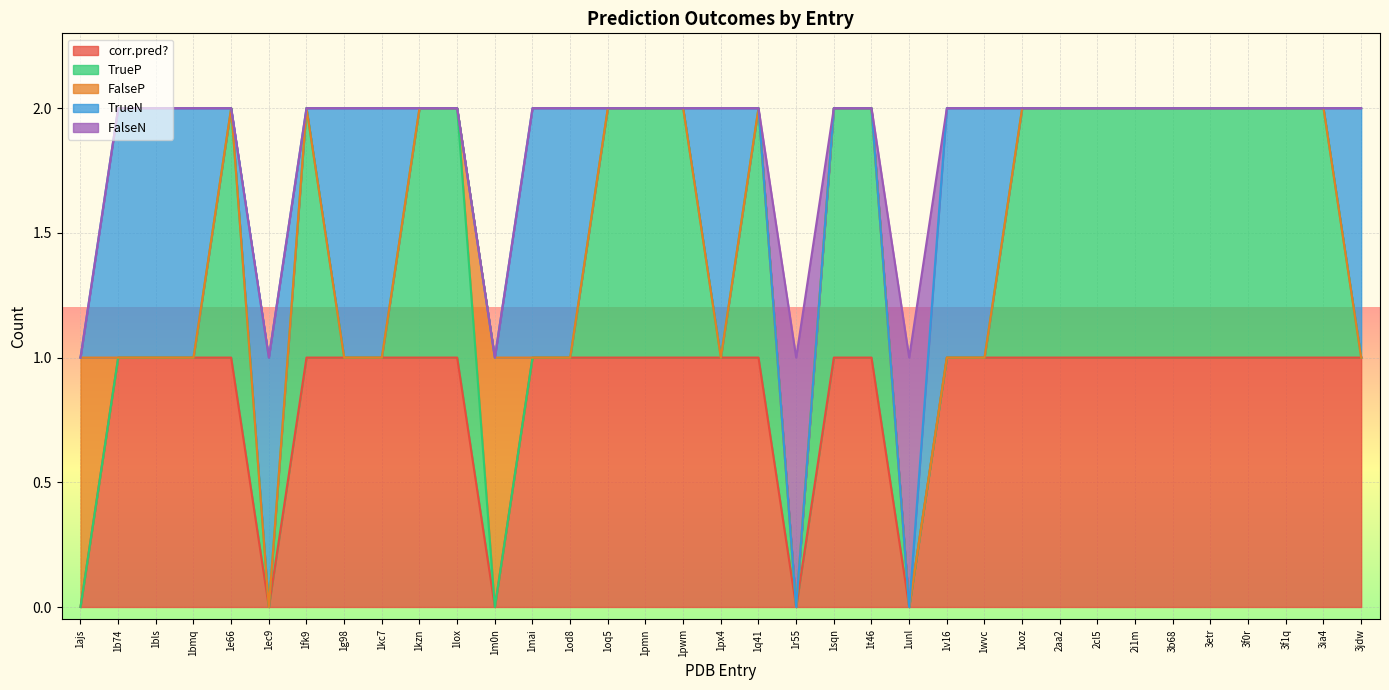

How many values in TrueN are above zero?

12